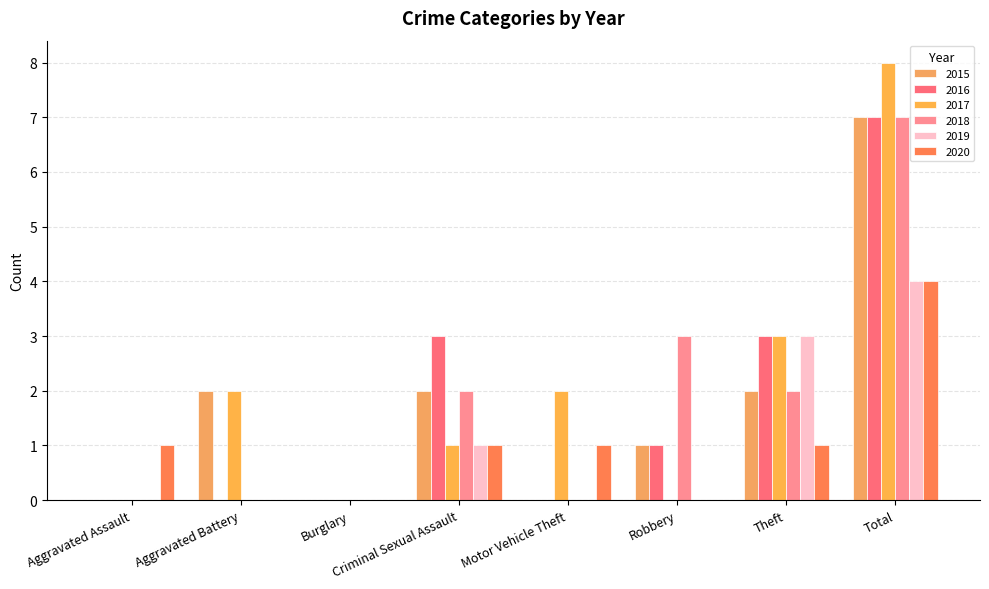

How many 2016 values are between 0 and 3?

7